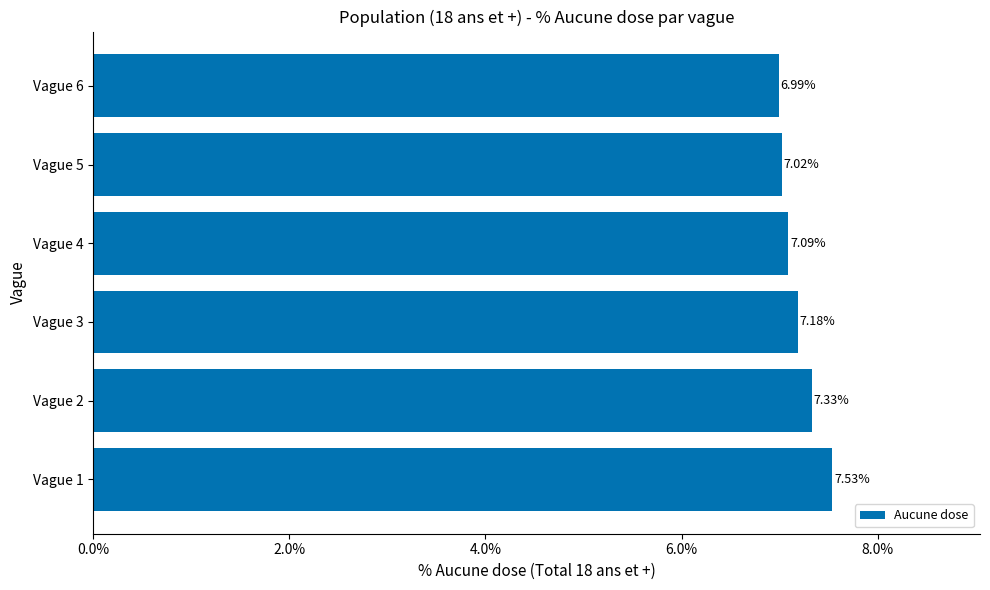

How many values exceed 7?

5